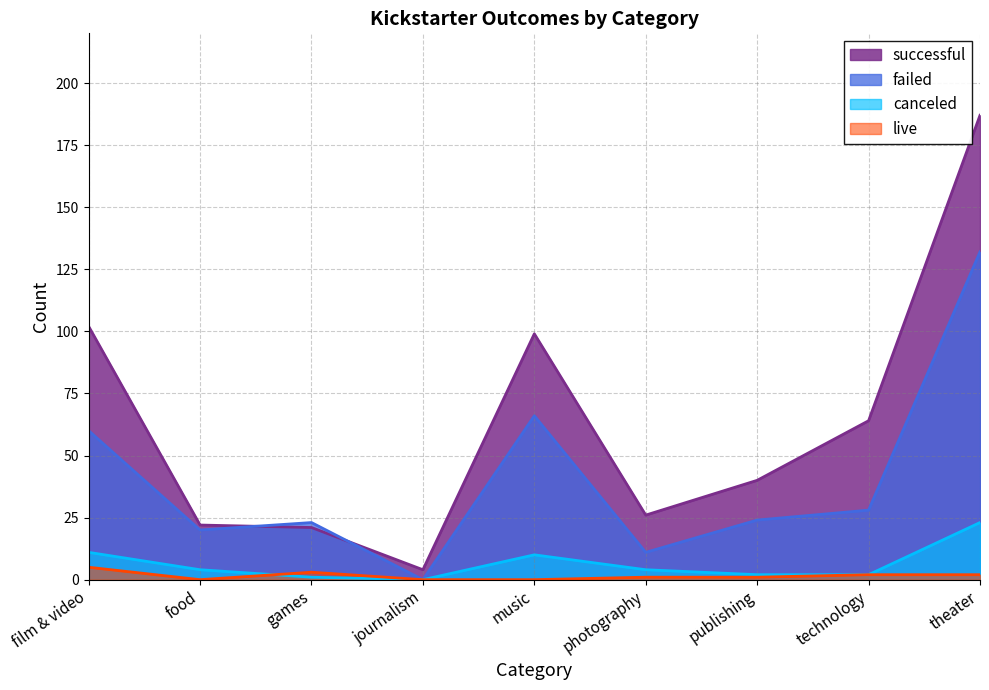

Where is live nearest to the value 2?

technology